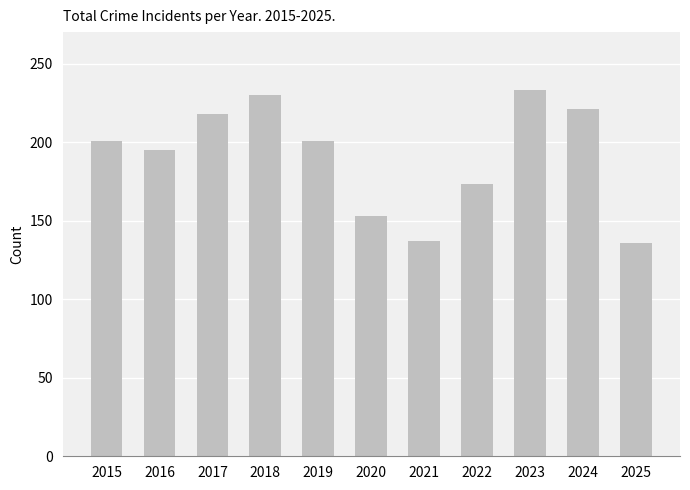

What is the difference between the second highest and second lowest values?

93